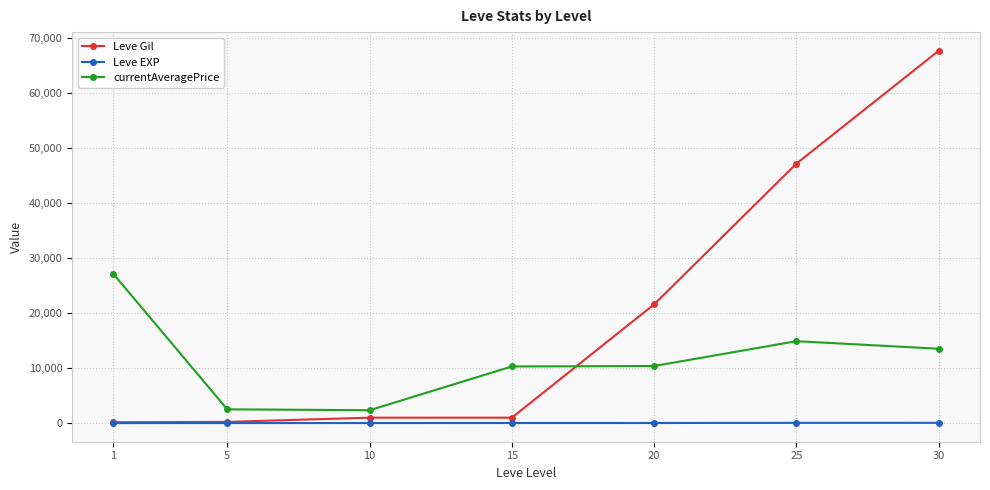

What is the sum of all currentAveragePrice values?

81094